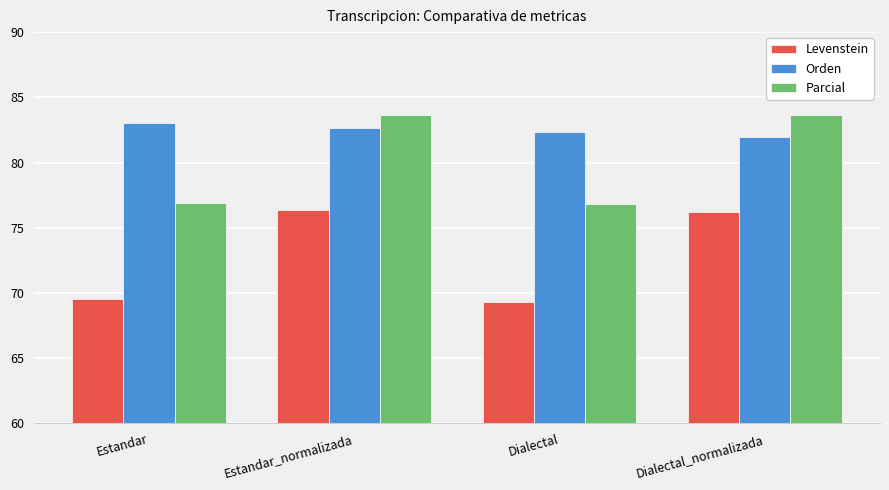

What is the label of the 4th bar from the left?

Dialectal_normalizada